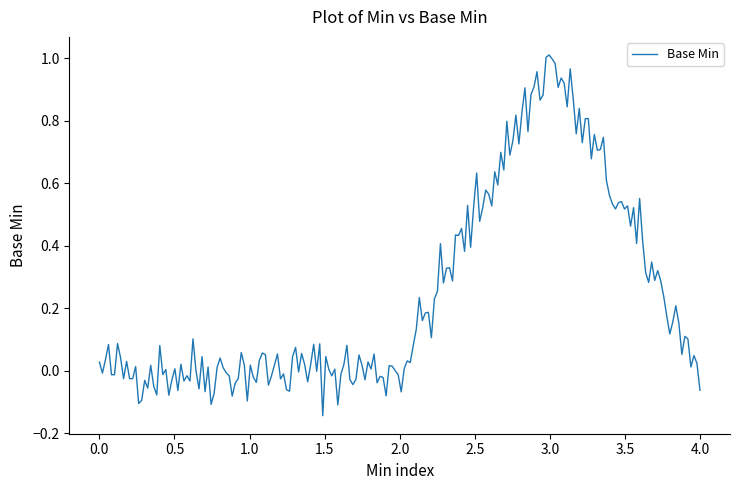

What is the difference between the maximum and minimum values?

1.2